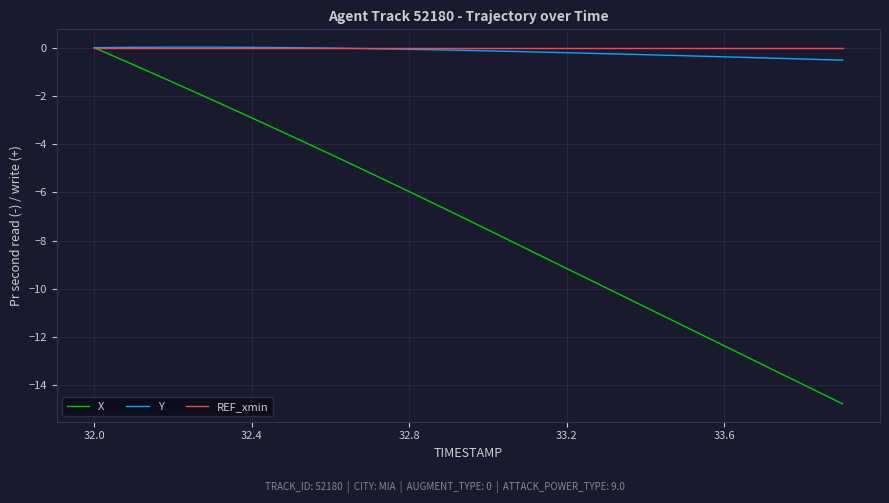

What is the lowest value of the Y series?

-0.5